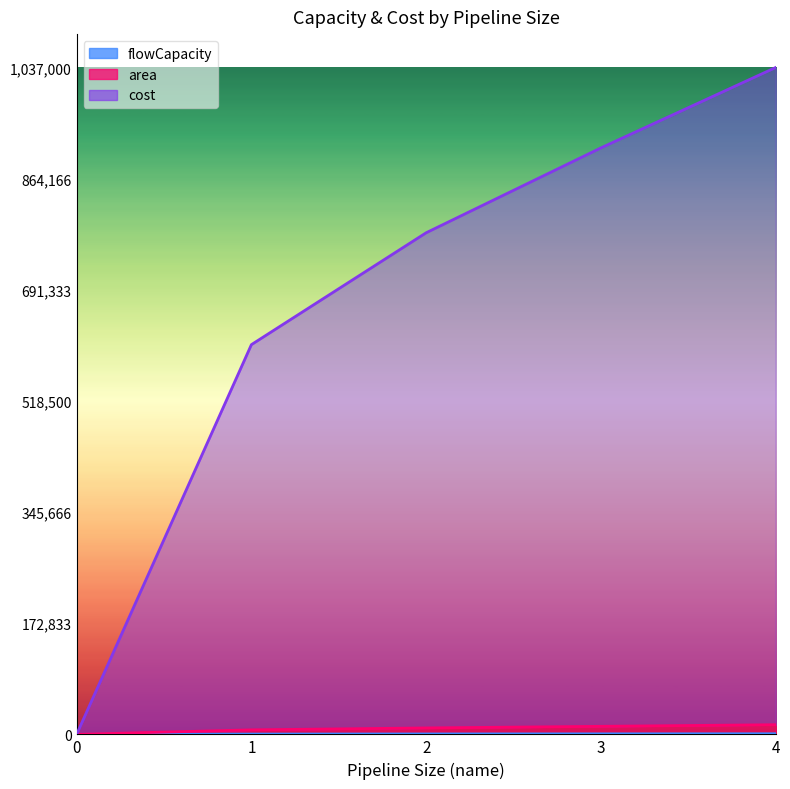

True or false: area and cost cross at least once.

False